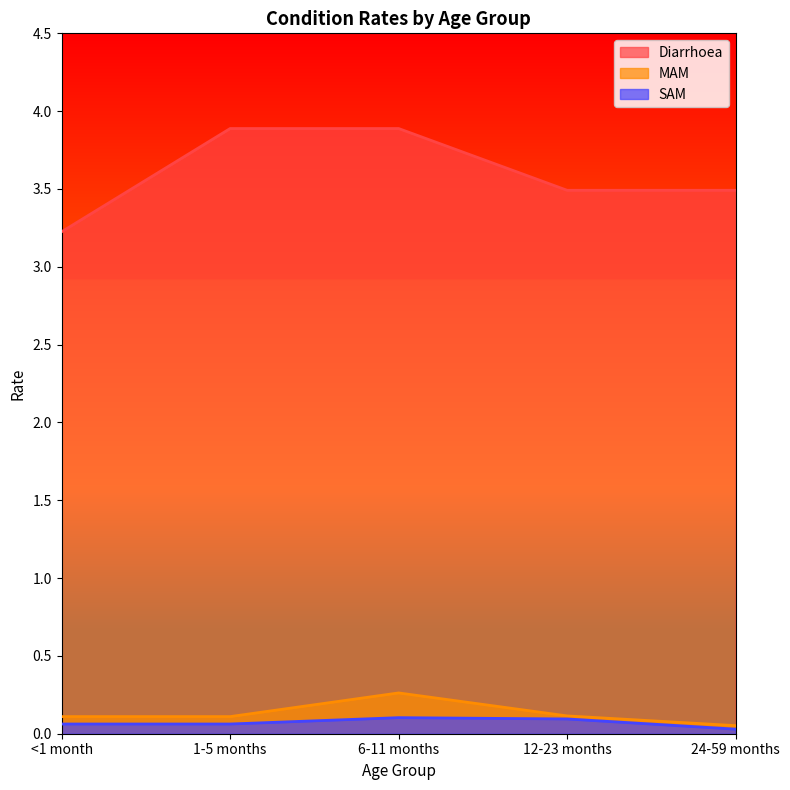

What is the sum of all MAM values?

0.6